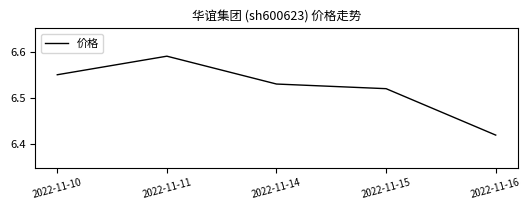

What is the change in value from 2022-11-11 to 2022-11-14?

-0.1